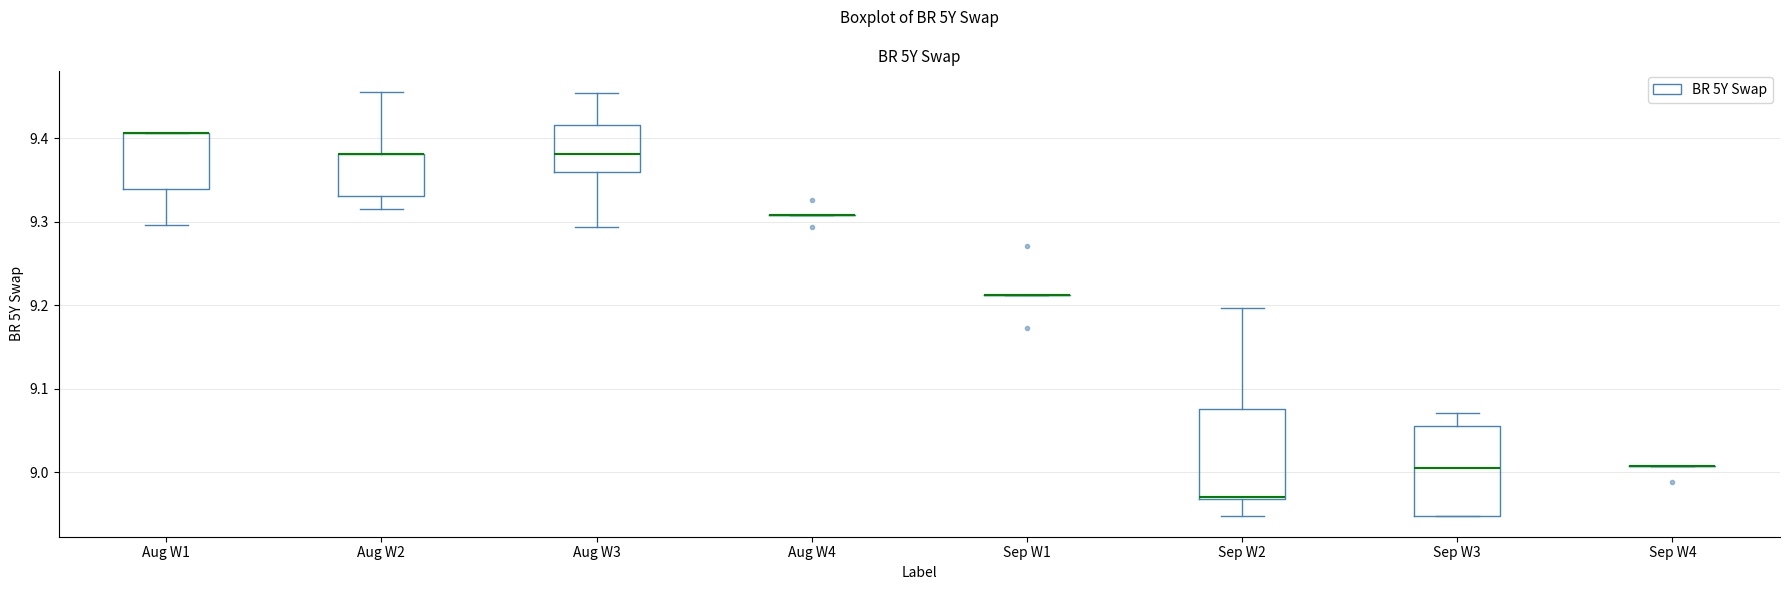

Reading left to right, transcribe this box plot: for each box, give where its median line is, the range the box spans, and where its two whiskers end, as read against the y-axis. The values are not printed on the chart, so give them approximately, as read against the axis.

Aug W1: median 9.41 (drawn on the box's upper edge), box 9.34 to 9.41, whiskers 9.30 to 9.41
Aug W2: median 9.38 (drawn on the box's upper edge), box 9.33 to 9.38, whiskers 9.32 to 9.46
Aug W3: median 9.38, box 9.36 to 9.42, whiskers 9.29 to 9.45
Aug W4: box collapsed to a line at 9.31, whiskers 9.31 to 9.31
Sep W1: box collapsed to a line at 9.21, whiskers 9.21 to 9.21
Sep W2: median 8.97 (drawn on the box's lower edge), box 8.97 to 9.08, whiskers 8.95 to 9.20
Sep W3: median 9.01, box 8.95 to 9.06, whiskers 8.95 to 9.07
Sep W4: box collapsed to a line at 9.01, whiskers 9.01 to 9.01